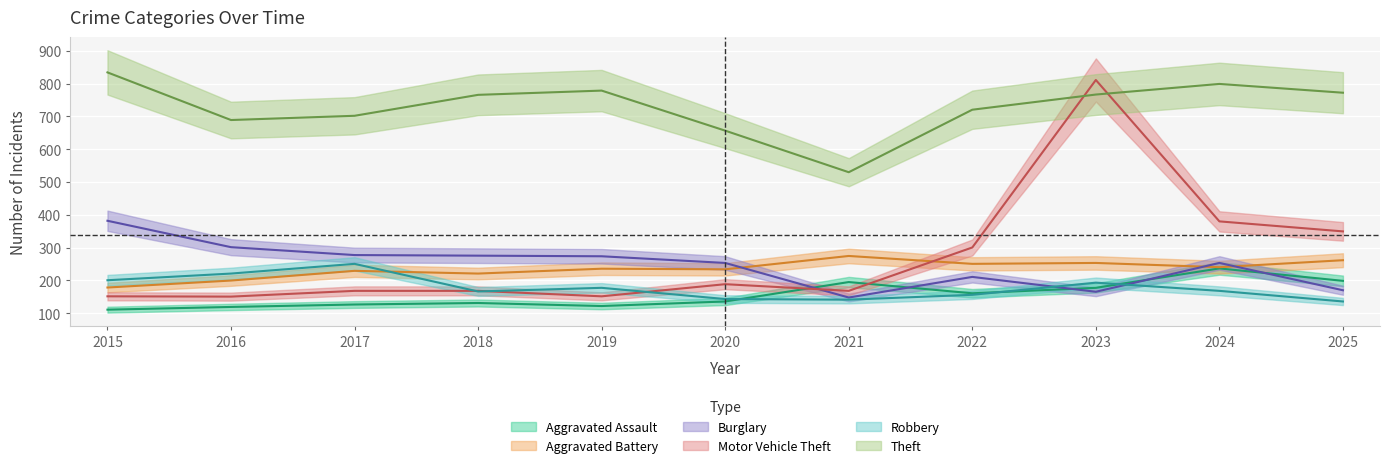

What is the value of the Aggravated Battery point at the 8th from the left?

250.7